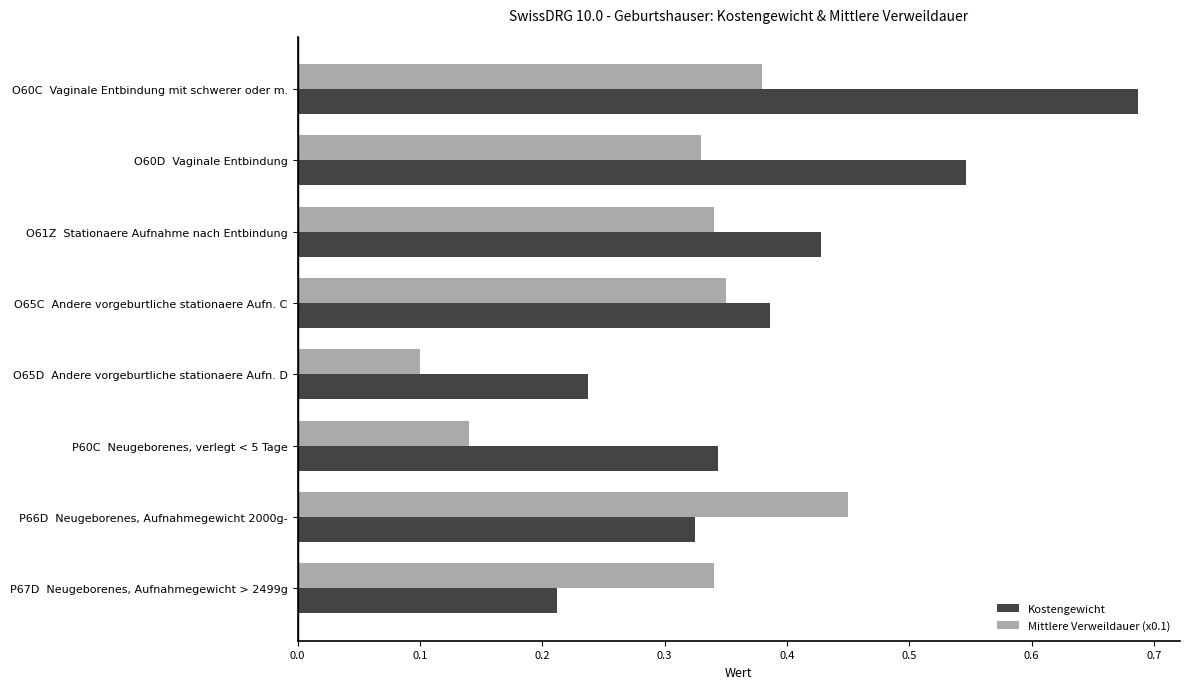

What is the sum of the Kostengewicht values at O61Z  Stationaere Aufnahme nach Entbindung and P66D  Neugeborenes, Aufnahmegewicht 2000g-?

0.8